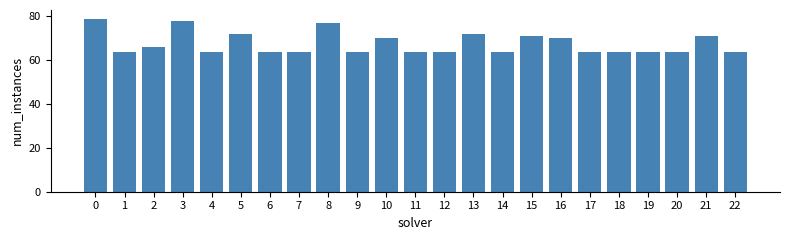

Reading right to left, extract all data points from this chart.

22=64	21=71	20=64	19=64	18=64	17=64	16=70	15=71	14=64	13=72	12=64	11=64	10=70	9=64	8=77	7=64	6=64	5=72	4=64	3=78	2=66	1=64	0=79